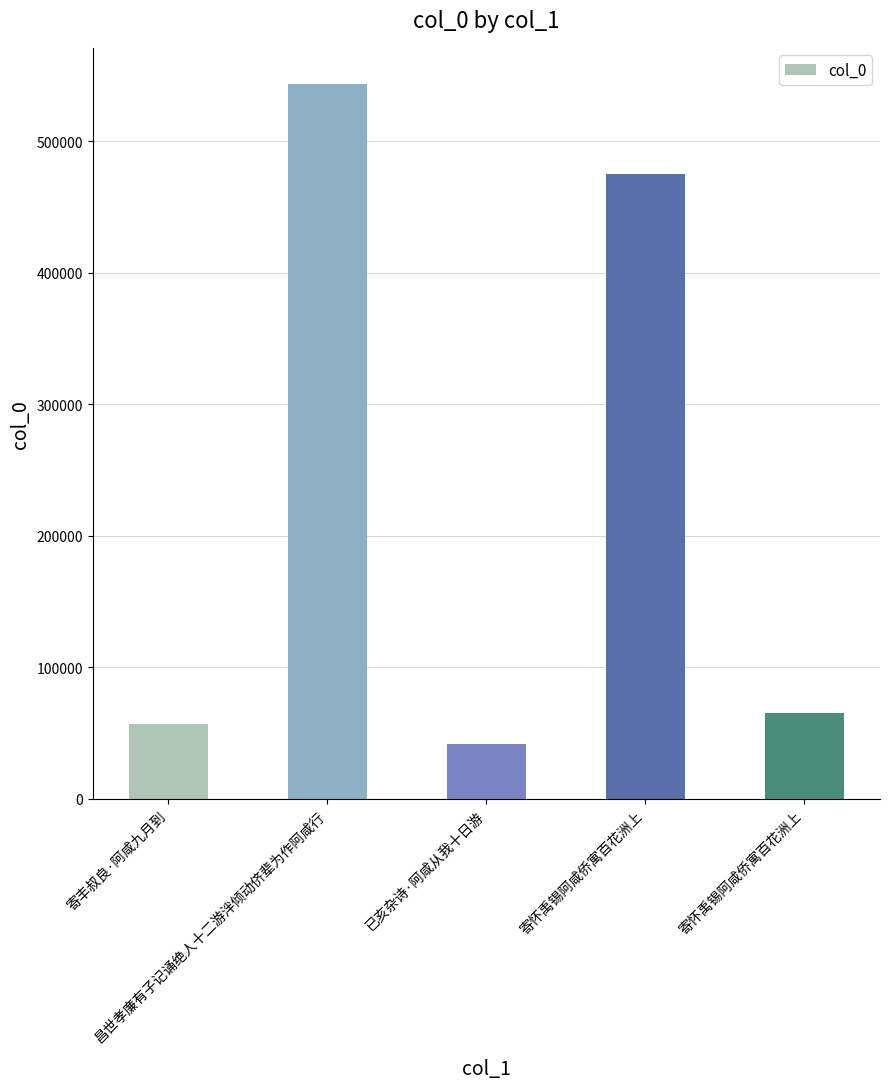

What is the label of the 2nd bar from the right?

寄怀禹锡阿咸侨寓百花洲上